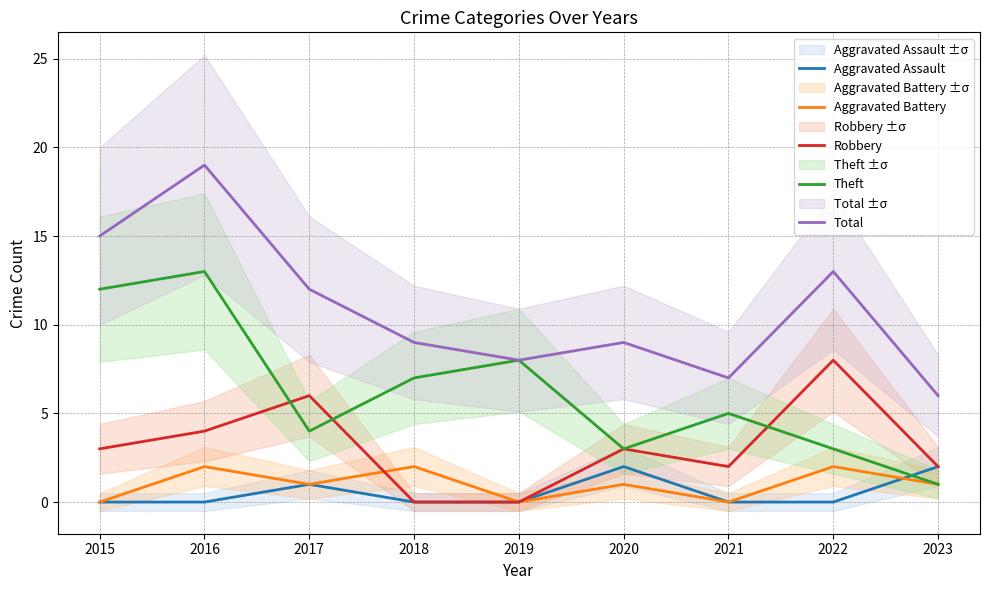

What is the difference between the maximum and minimum values in the Robbery series?

8